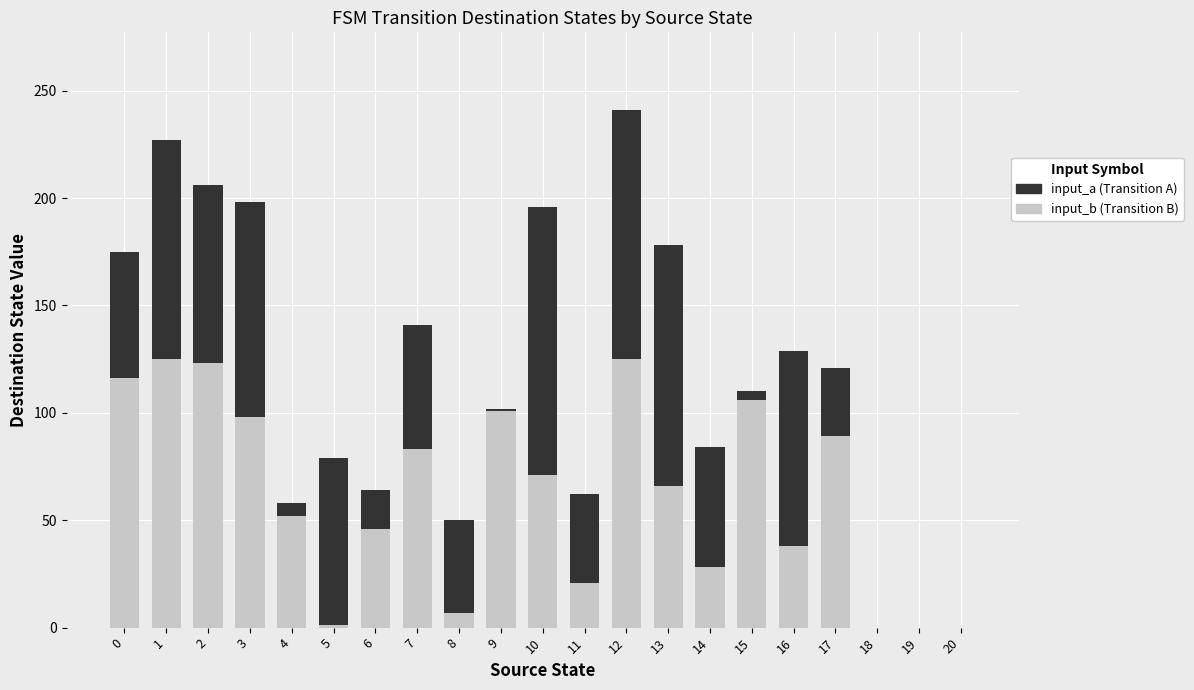

At which category is the sum across all series the highest?

12